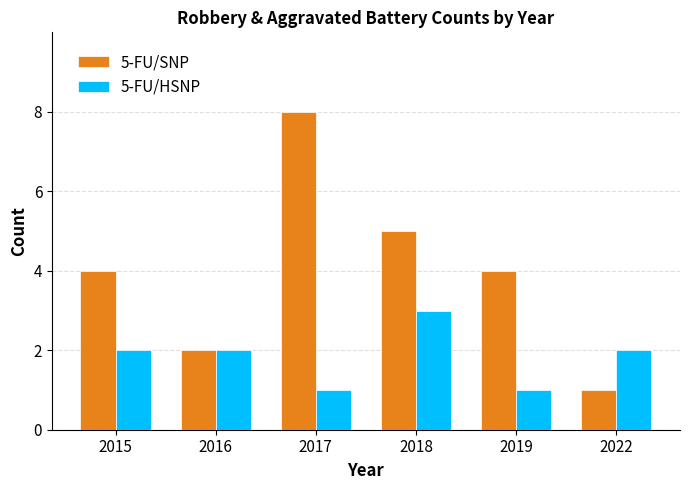

What is the maximum value for 5-FU/SNP?

8